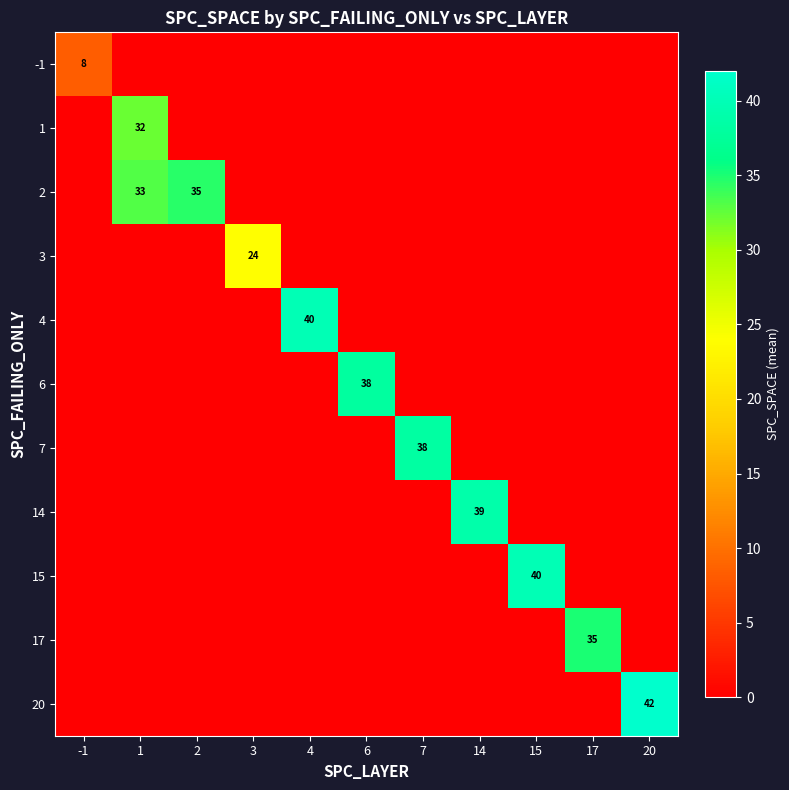

At which label is 14 closest to 19?

-1